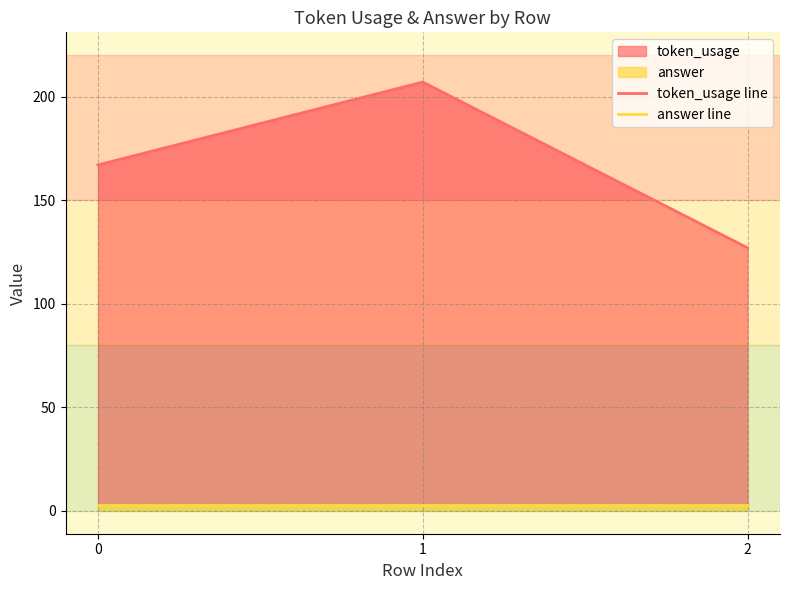

What is the difference between the highest and lowest values at 1?

204